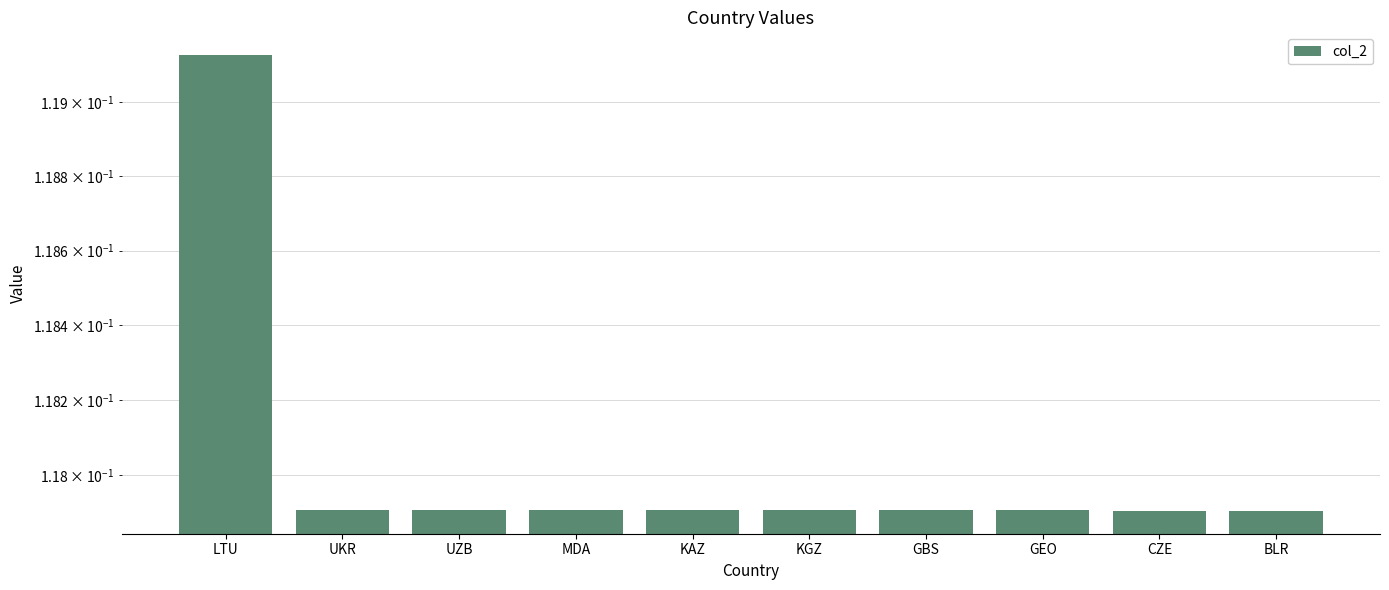

What is the sum of the values at UKR and KAZ?

0.2